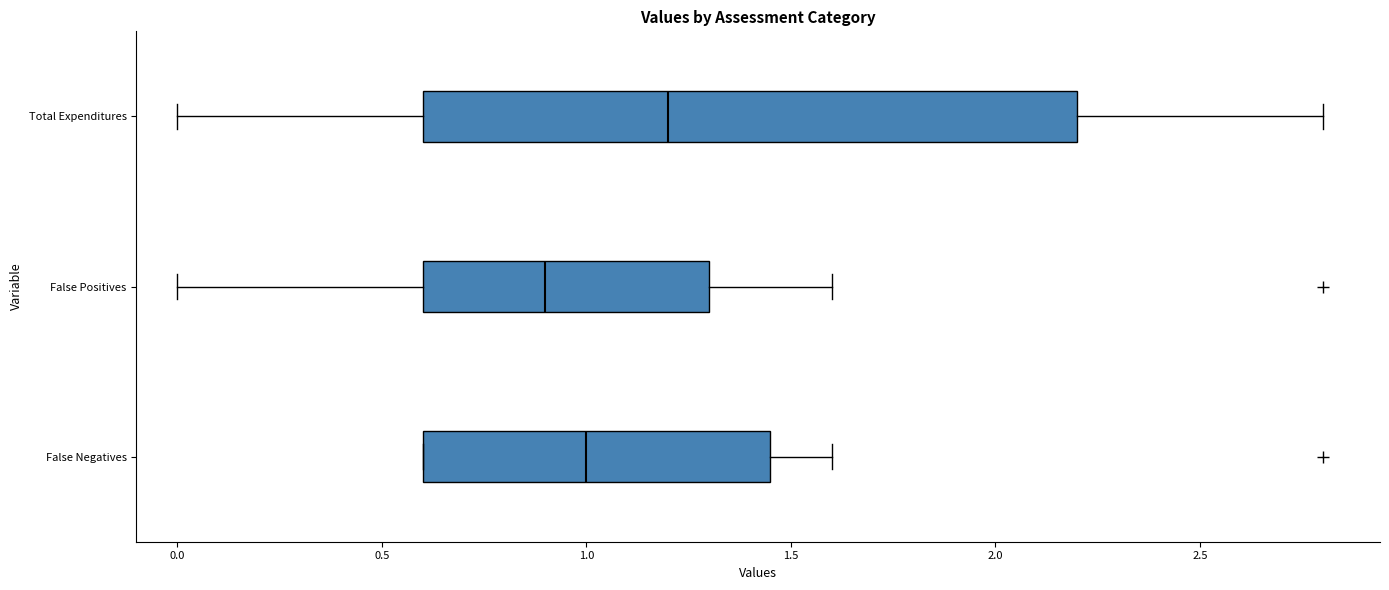

Comparing the boxes themselves (not the whiskers), which one is the widest?

Total Expenditures